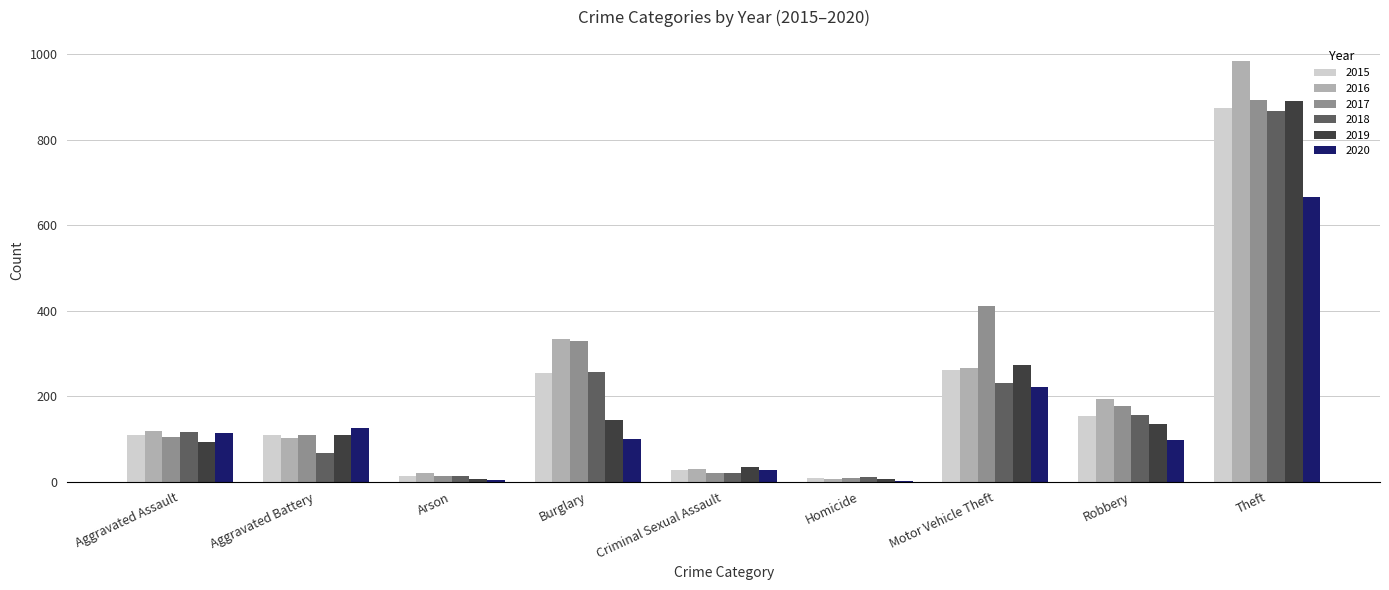

True or false: 2016 has a value of 194 at Robbery.

True